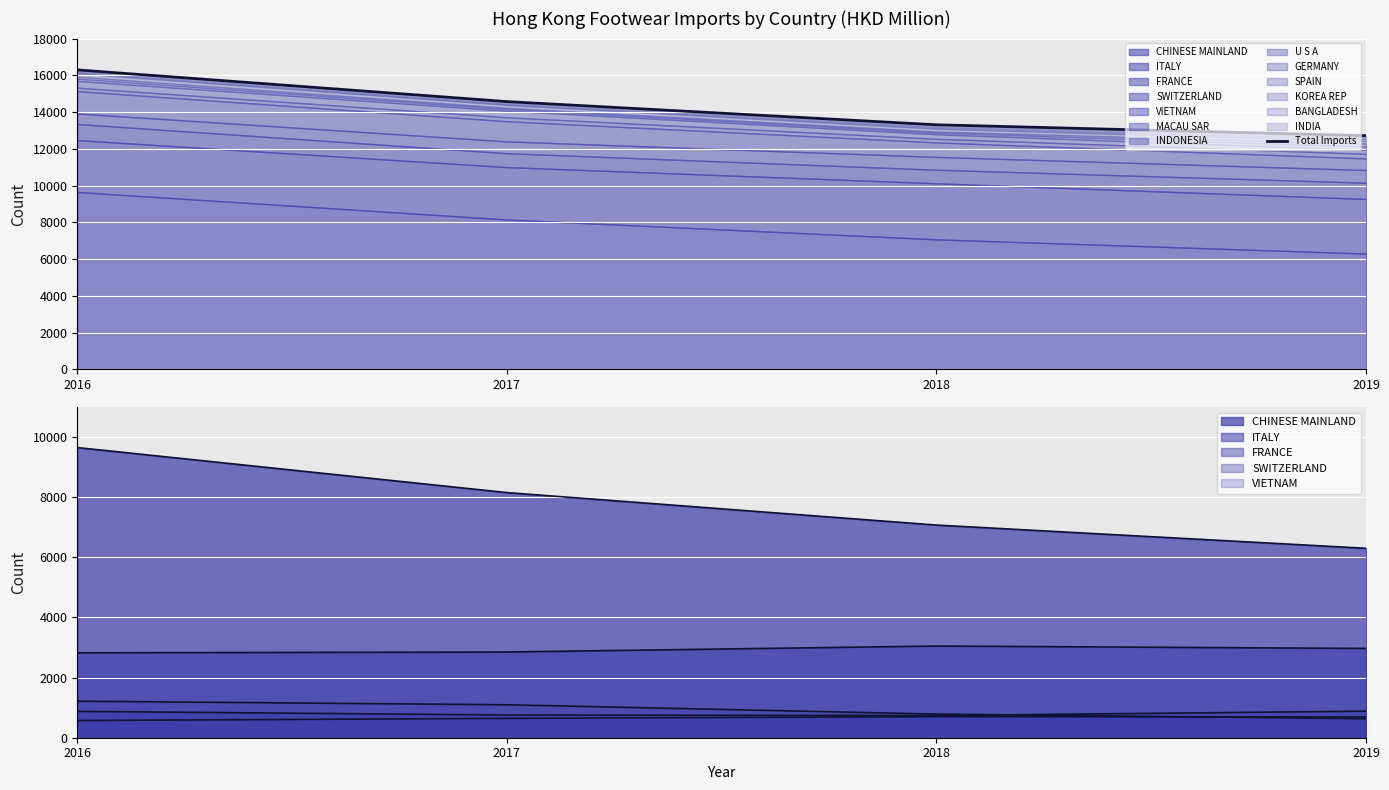

What is the average value?

14222.1